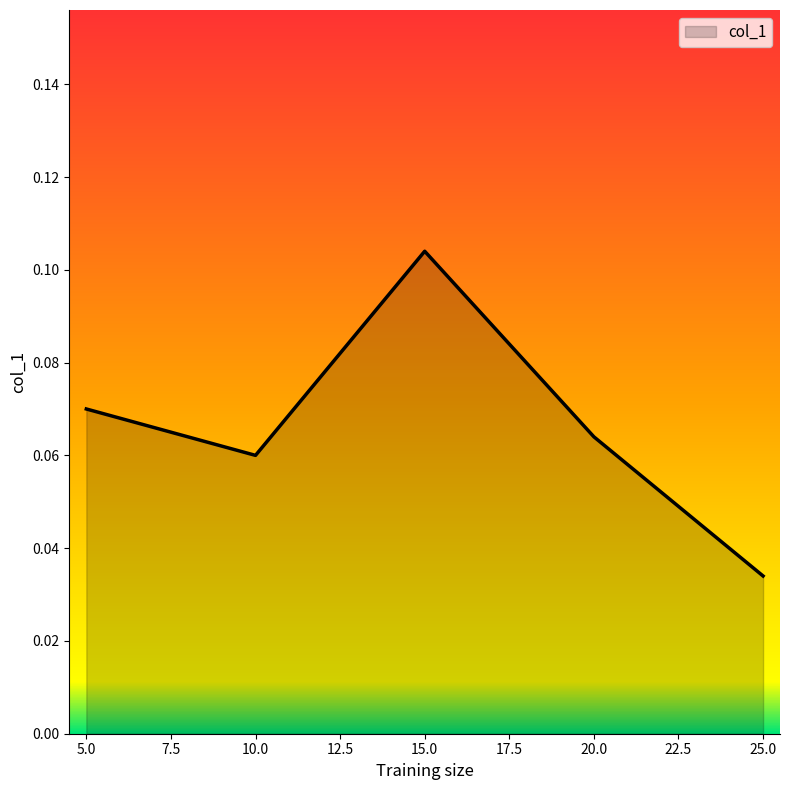

Which has a higher value, 5.0 or 15.0?

15.0